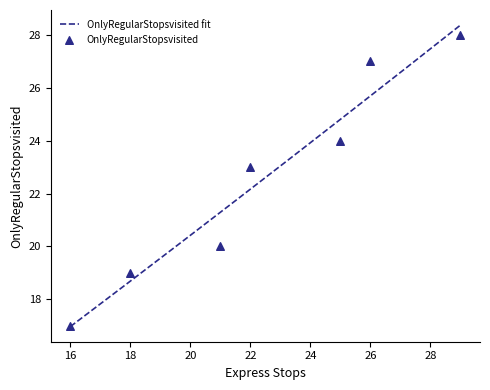

What is the change in value from 22 to 26?

+4